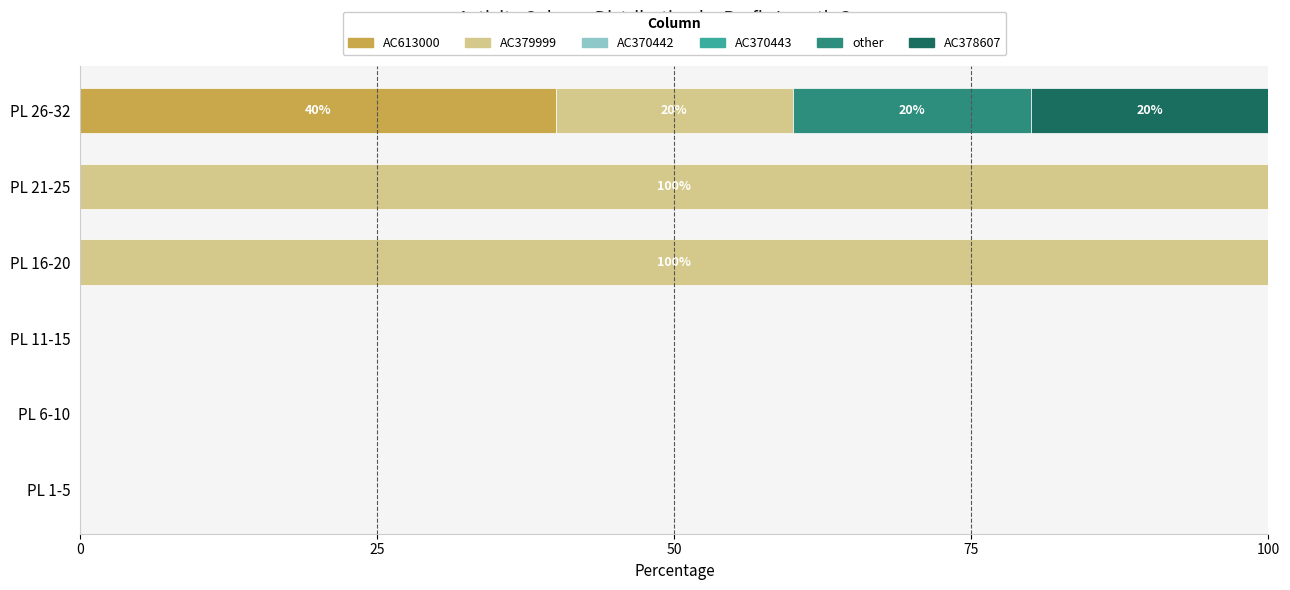

What is the highest value of the AC613000 series?

40